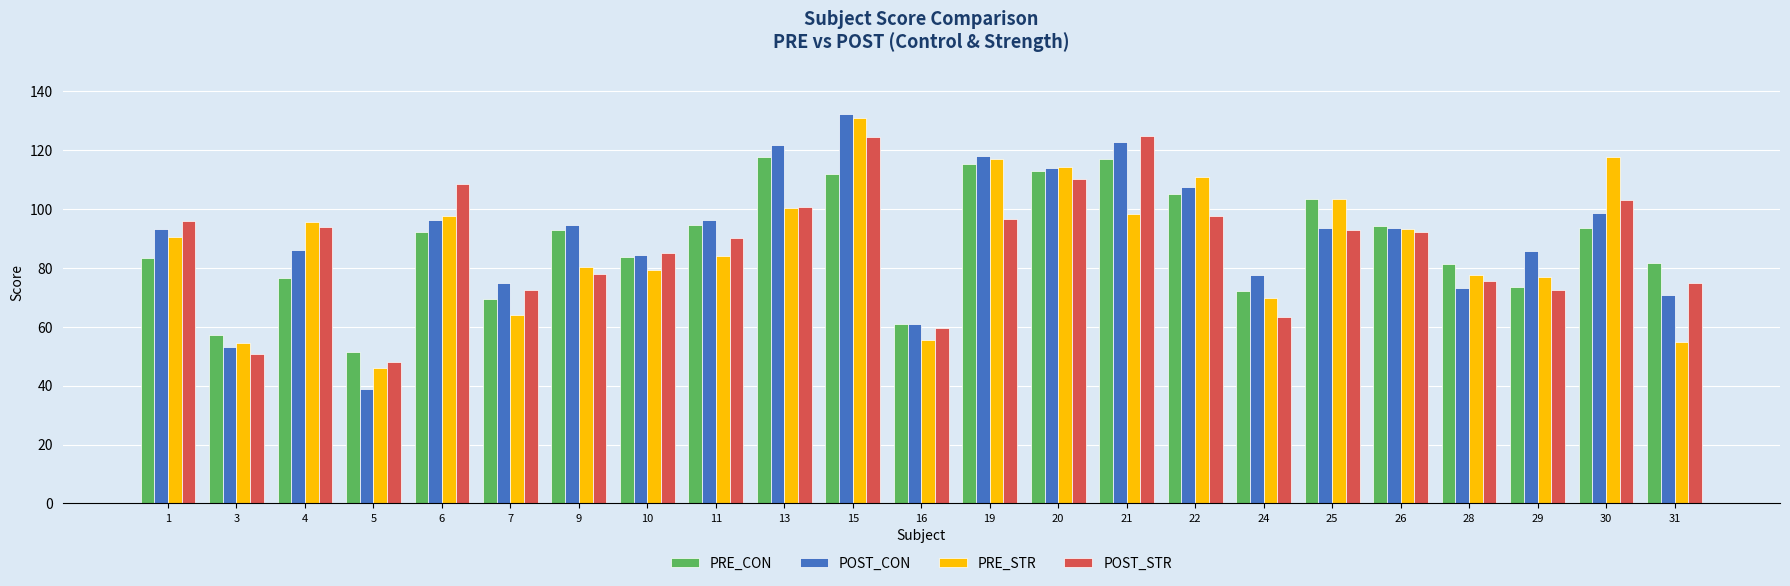

Read the POST_STR value at 9.

77.8